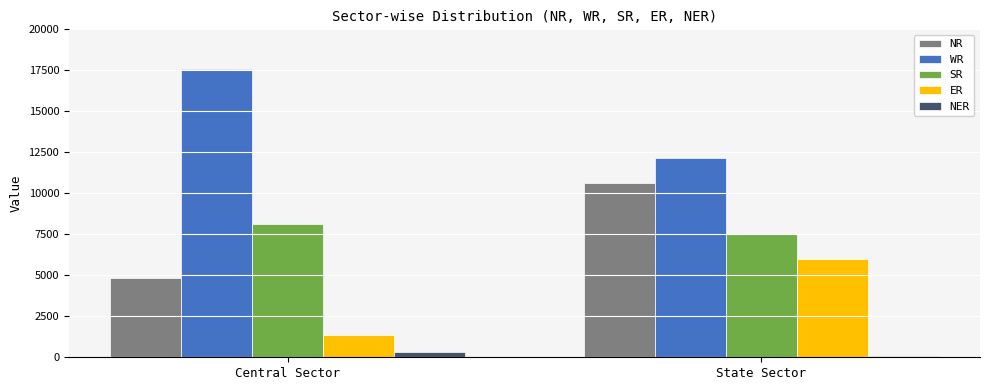

What is the greatest value displayed?

17586